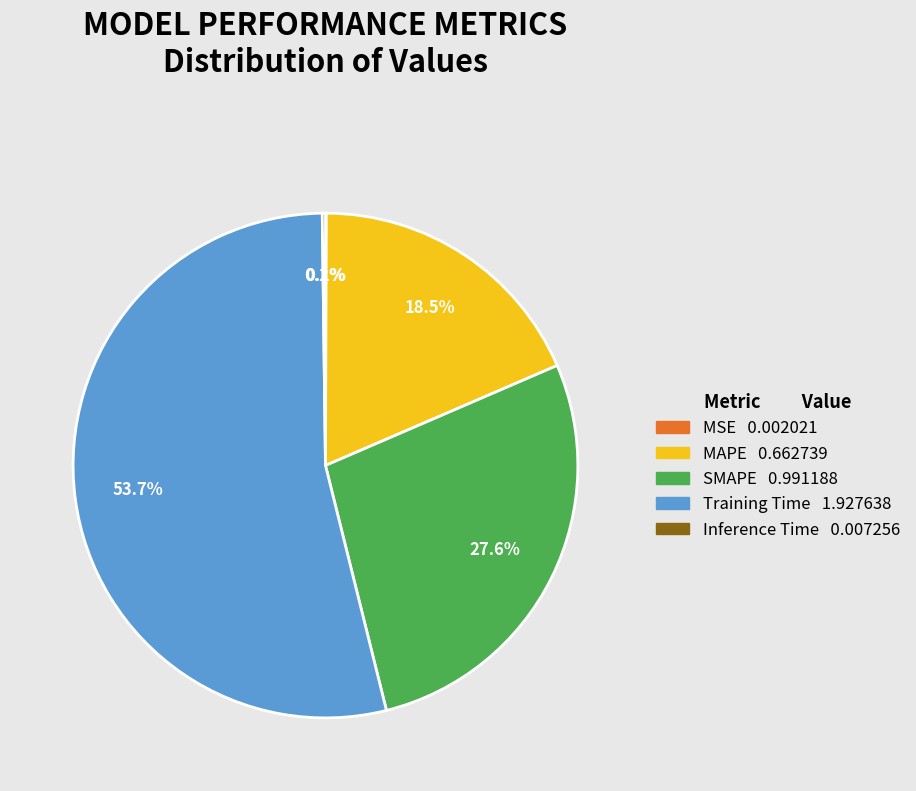

What percentage do Training Time and MAPE together represent?

72.1%